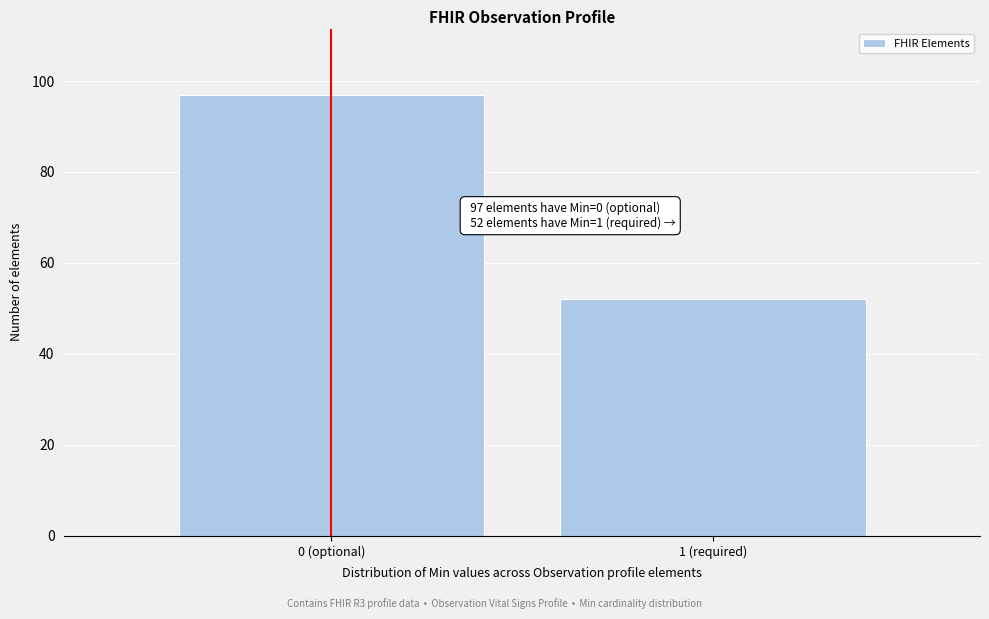

Reading left to right, list all the values displayed in this chart.

0 (optional)=97	1 (required)=52